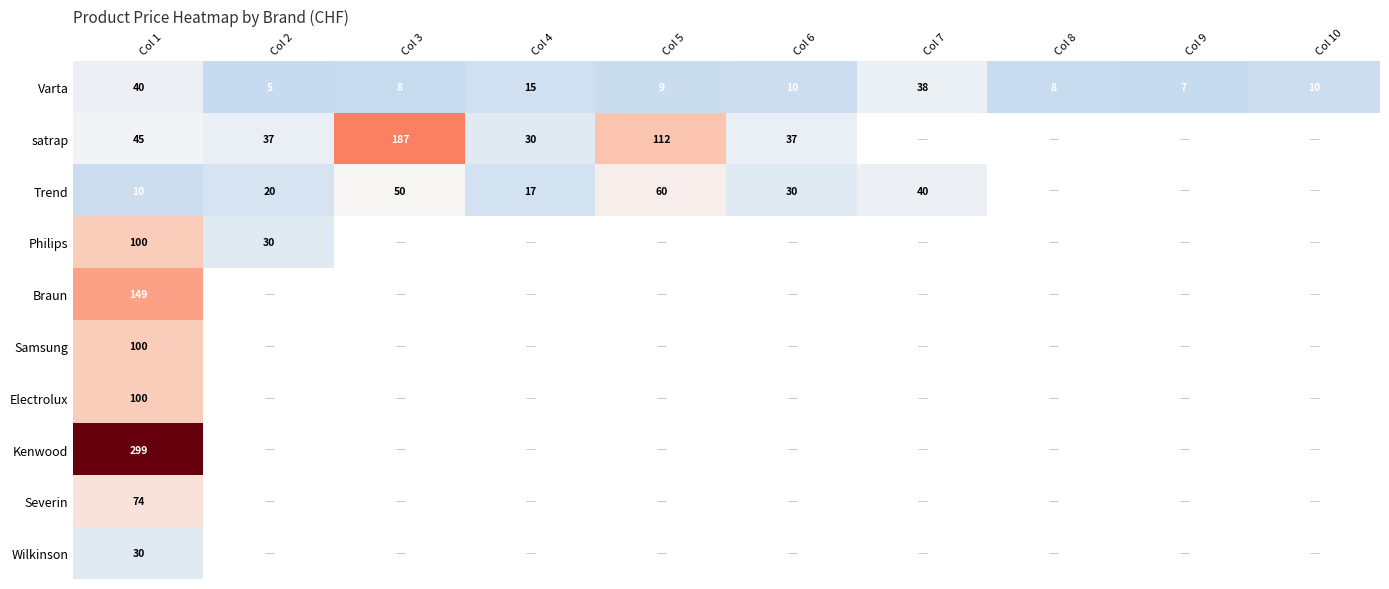

Which category has the highest value in the Trend series?

Col 5